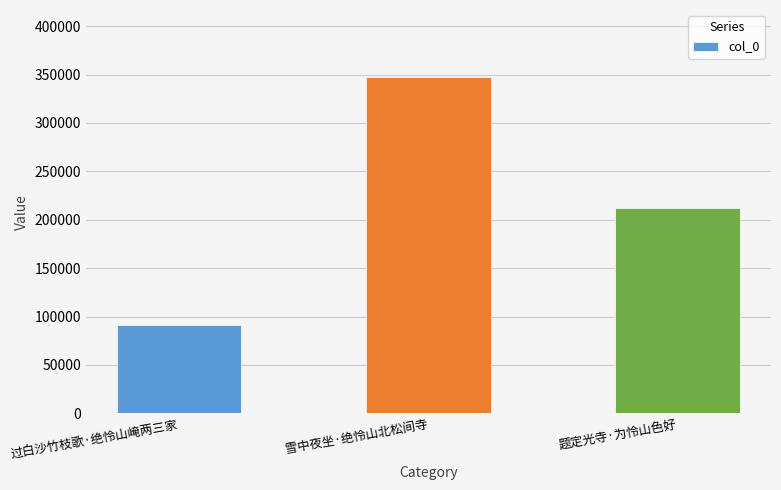

What is the difference between the second highest and minimum values?

120848